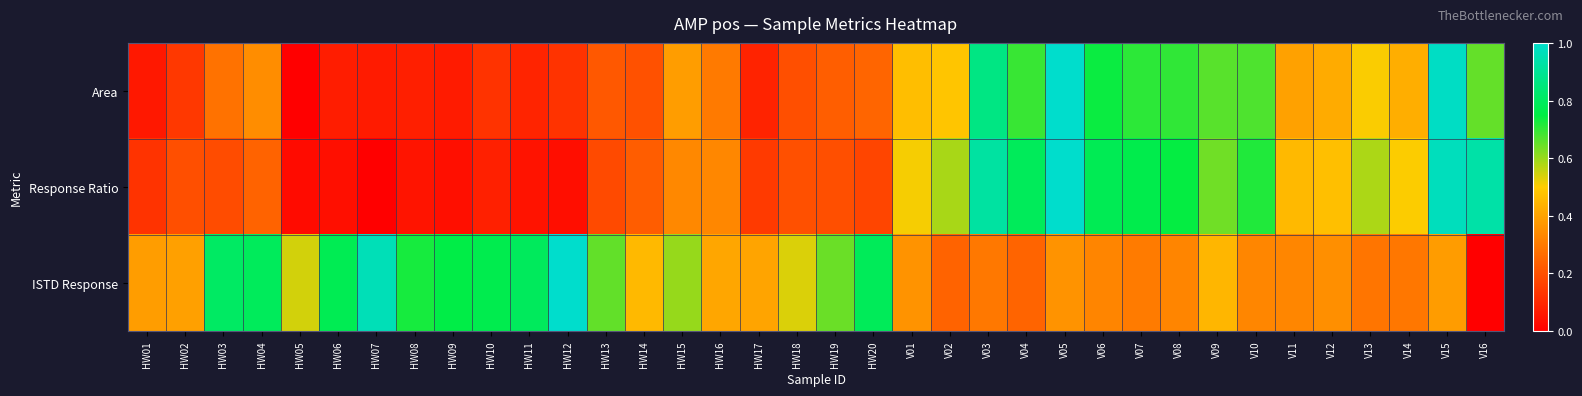

Reading left to right, transcribe all the data shown in this chart.

Area: HW01=0.1	HW02=0.1	HW03=0.3	HW04=0.3	HW05=0.0	HW06=0.1	HW07=0.1	HW08=0.1	HW09=0.1	HW10=0.1	HW11=0.1	HW12=0.1	HW13=0.2	HW14=0.2	HW15=0.4	HW16=0.3	HW17=0.1	HW18=0.2	HW19=0.2	HW20=0.2	V01=0.5	V02=0.5	V03=0.9	V04=0.7	V05=1.0	V06=0.7	V07=0.7	V08=0.7	V09=0.7	V10=0.7	V11=0.4	V12=0.4	V13=0.5	V14=0.4	V15=1.0	V16=0.7
Response Ratio: HW01=0.1	HW02=0.2	HW03=0.2	HW04=0.2	HW05=0.0	HW06=0.0	HW07=0.0	HW08=0.1	HW09=0.0	HW10=0.1	HW11=0.0	HW12=0.0	HW13=0.2	HW14=0.2	HW15=0.3	HW16=0.3	HW17=0.1	HW18=0.2	HW19=0.2	HW20=0.2	V01=0.5	V02=0.6	V03=0.9	V04=0.8	V05=1.0	V06=0.8	V07=0.8	V08=0.7	V09=0.6	V10=0.7	V11=0.5	V12=0.5	V13=0.6	V14=0.5	V15=1.0	V16=0.9
ISTD Response: HW01=0.4	HW02=0.4	HW03=0.8	HW04=0.8	HW05=0.5	HW06=0.8	HW07=1.0	HW08=0.7	HW09=0.8	HW10=0.8	HW11=0.8	HW12=1.0	HW13=0.7	HW14=0.5	HW15=0.6	HW16=0.4	HW17=0.4	HW18=0.5	HW19=0.6	HW20=0.8	V01=0.4	V02=0.2	V03=0.3	V04=0.2	V05=0.4	V06=0.3	V07=0.3	V08=0.3	V09=0.4	V10=0.3	V11=0.3	V12=0.4	V13=0.3	V14=0.3	V15=0.4	V16=0.0